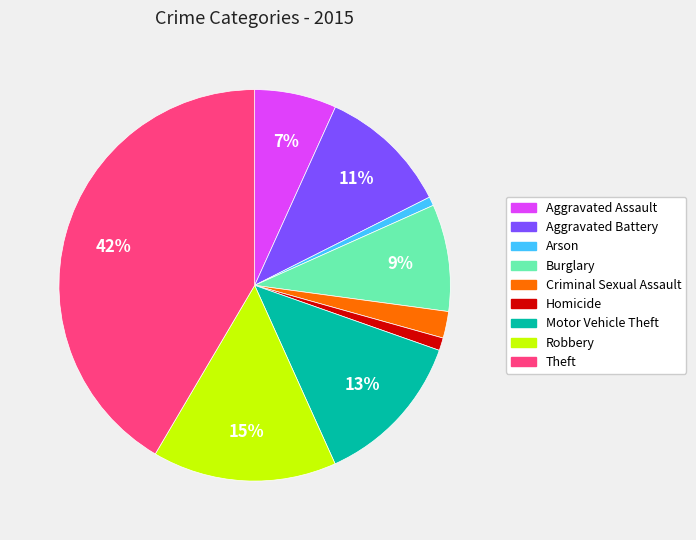

To the nearest percent, what is the difference between the largest and smallest slice percentages?

41%